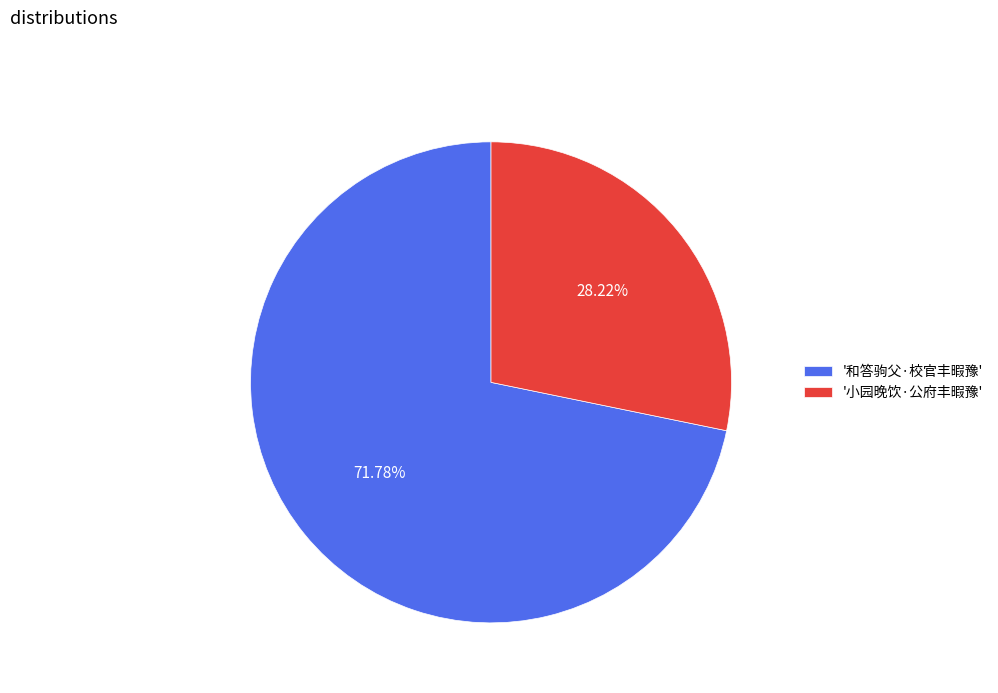

Rank the categories by value from lowest to highest.

'小园晚饮·公府丰暇豫', '和答驹父·校官丰暇豫'